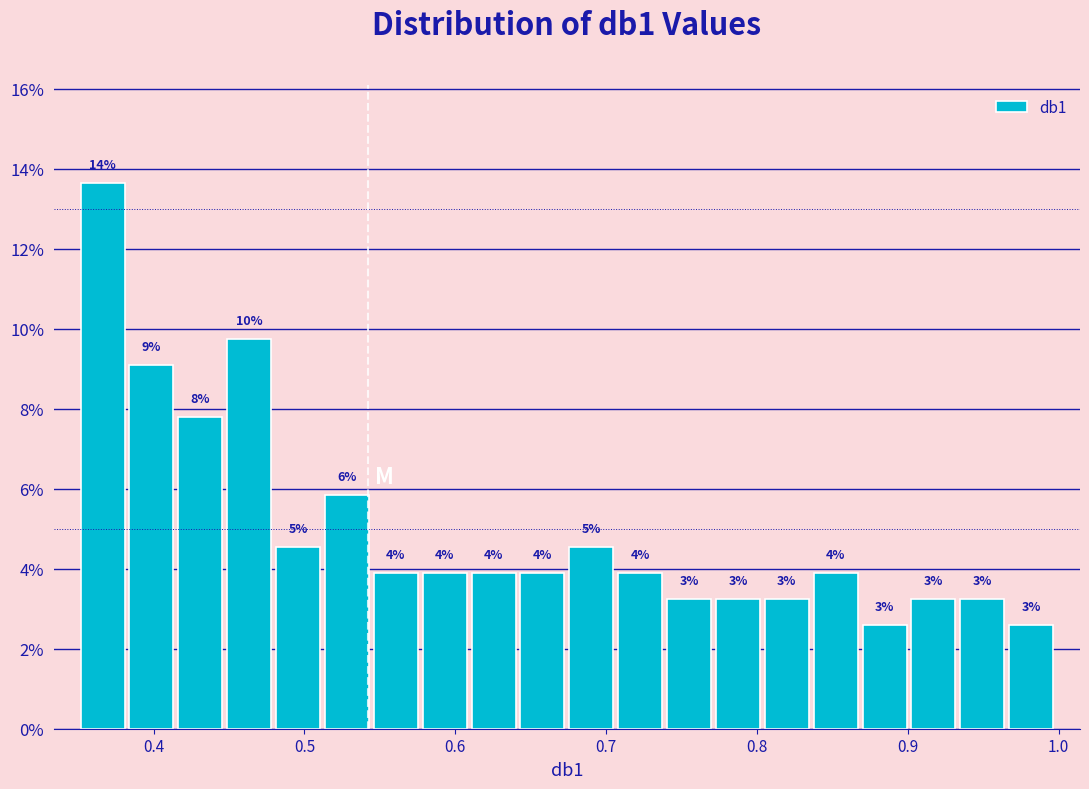

Read against the x-axis, roughly where is the centre of the tallest bar?

0.37